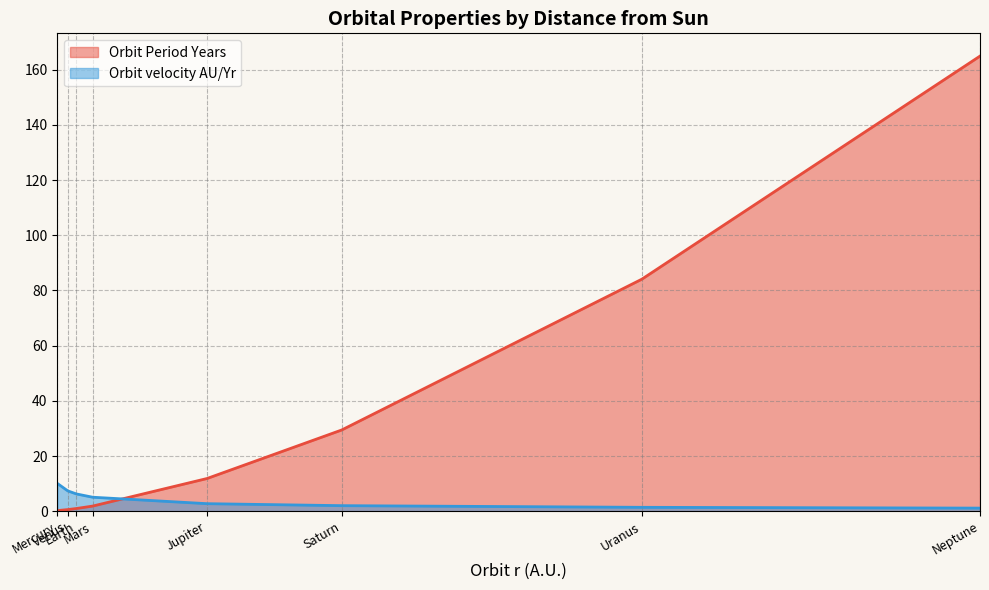

What is the difference between the Orbit Period Years values at Mars and Saturn?

27.6